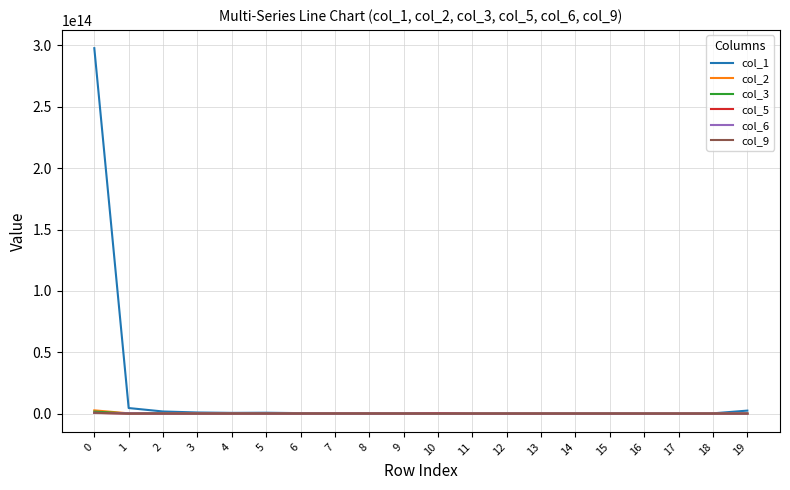

Which series has the widest spread of values?

col_1